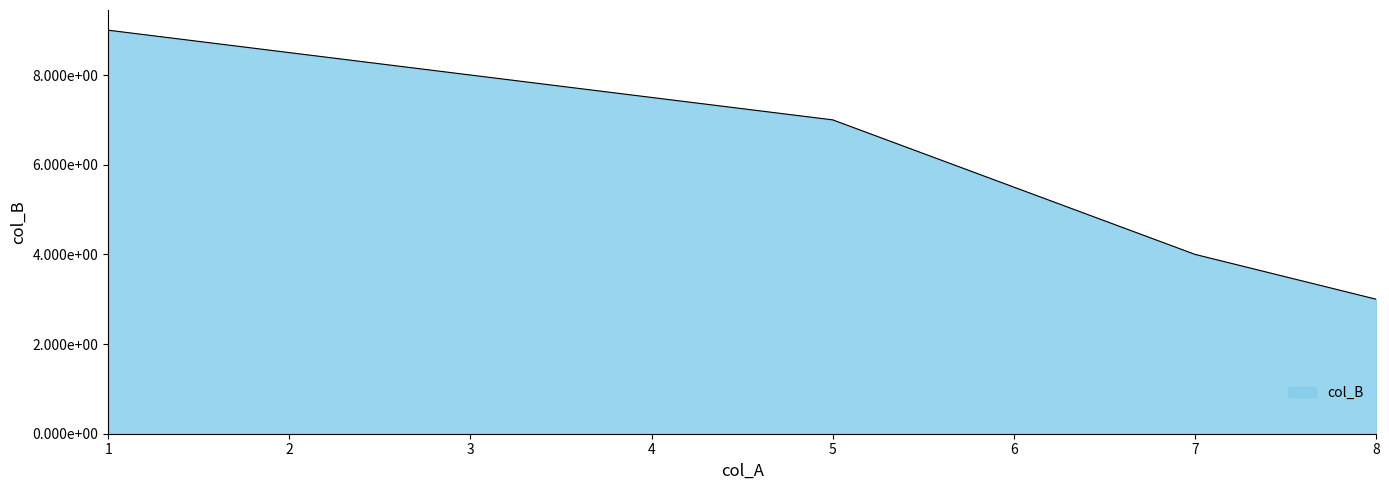

Does the chart display data point markers on the line(s)?

No